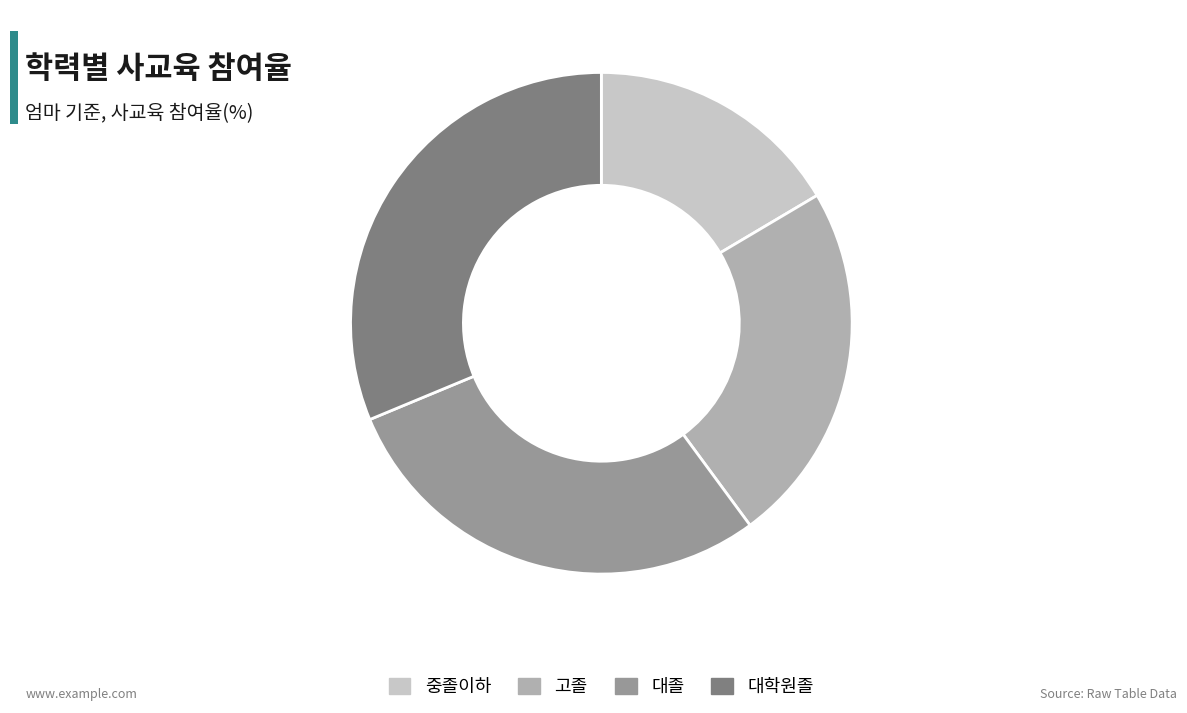

How many slices are in this pie chart?

4